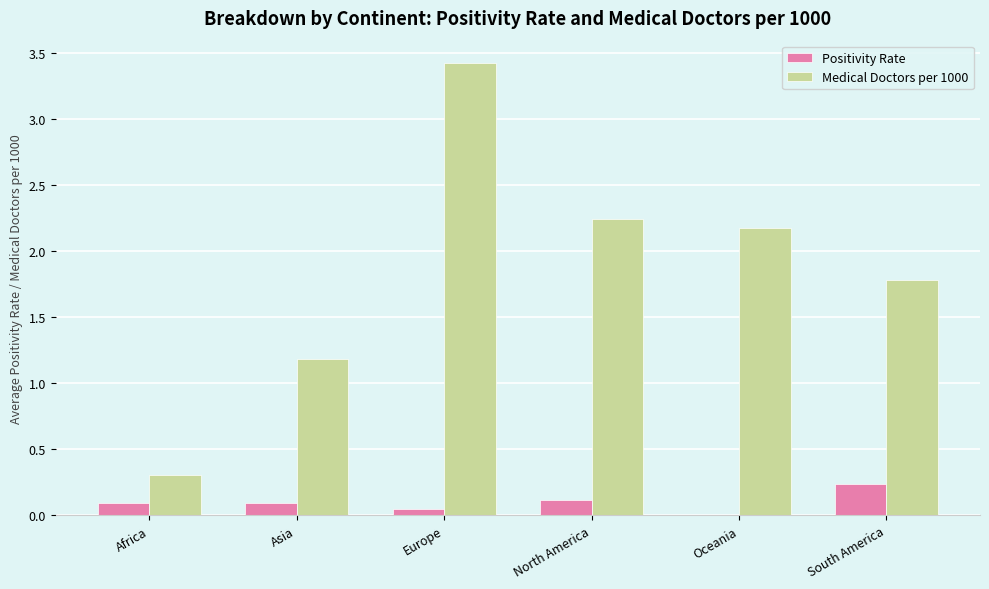

Which series changed the most between Asia and South America?

Medical Doctors per 1000